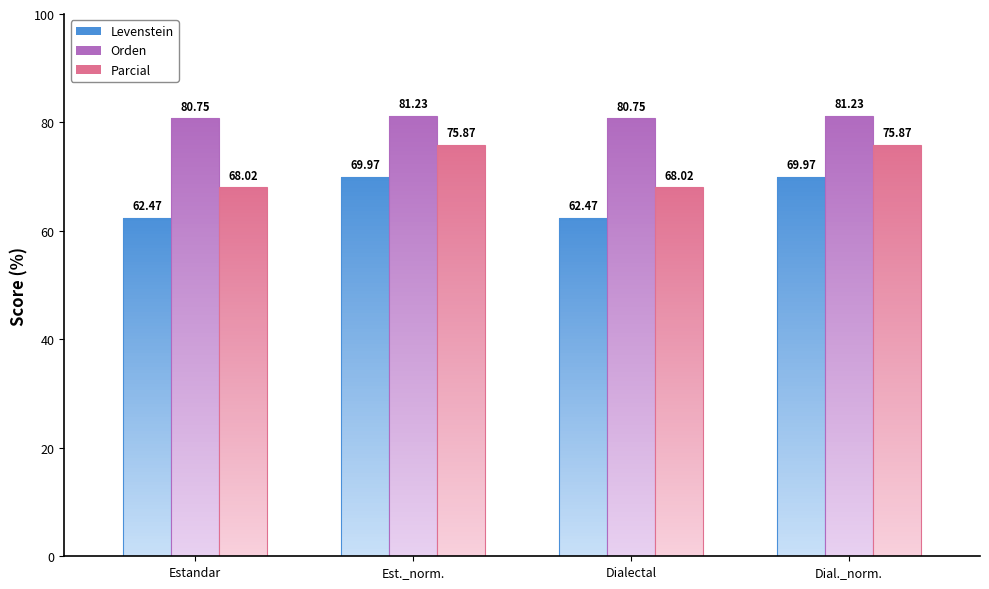

What position from the left is Dialectal?

3